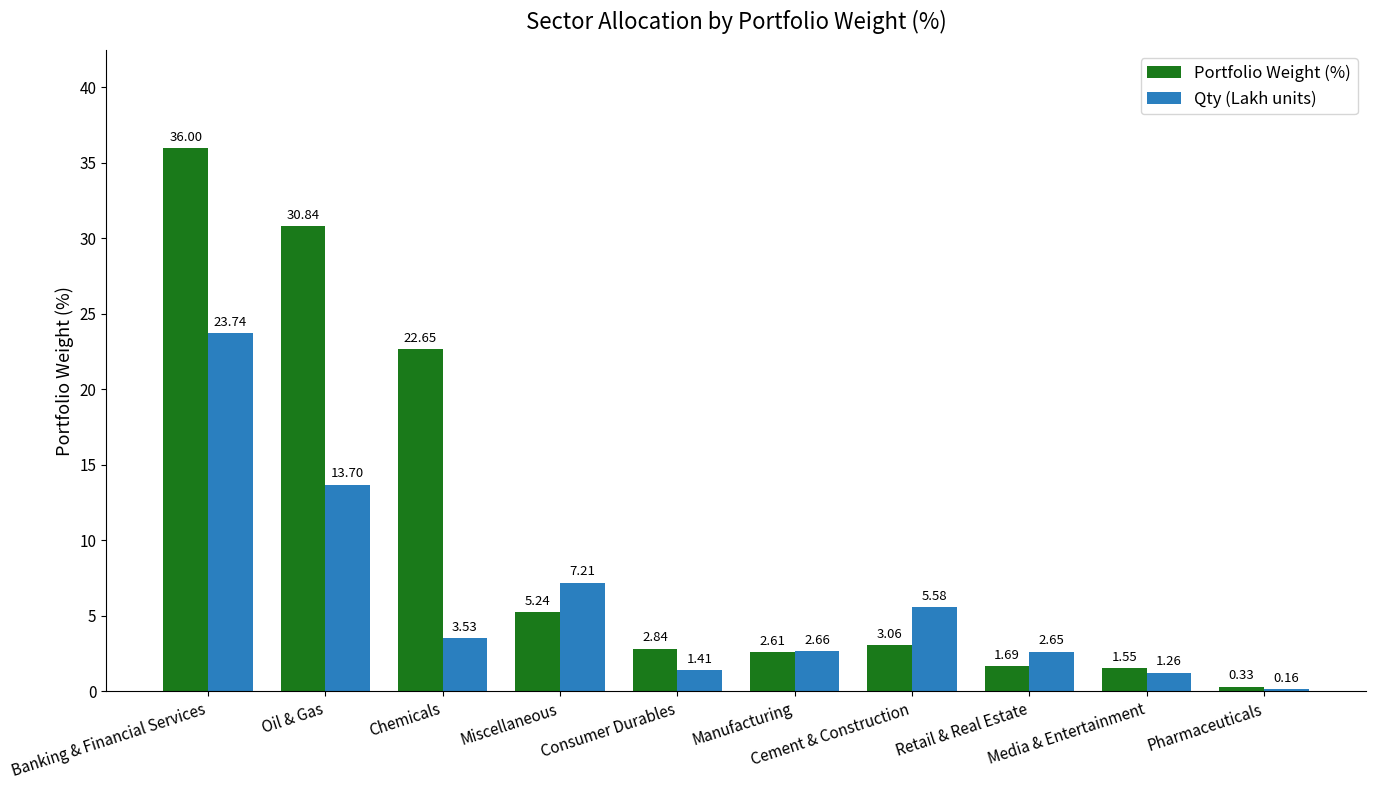

What is the total value across all series at Oil & Gas?

44.5